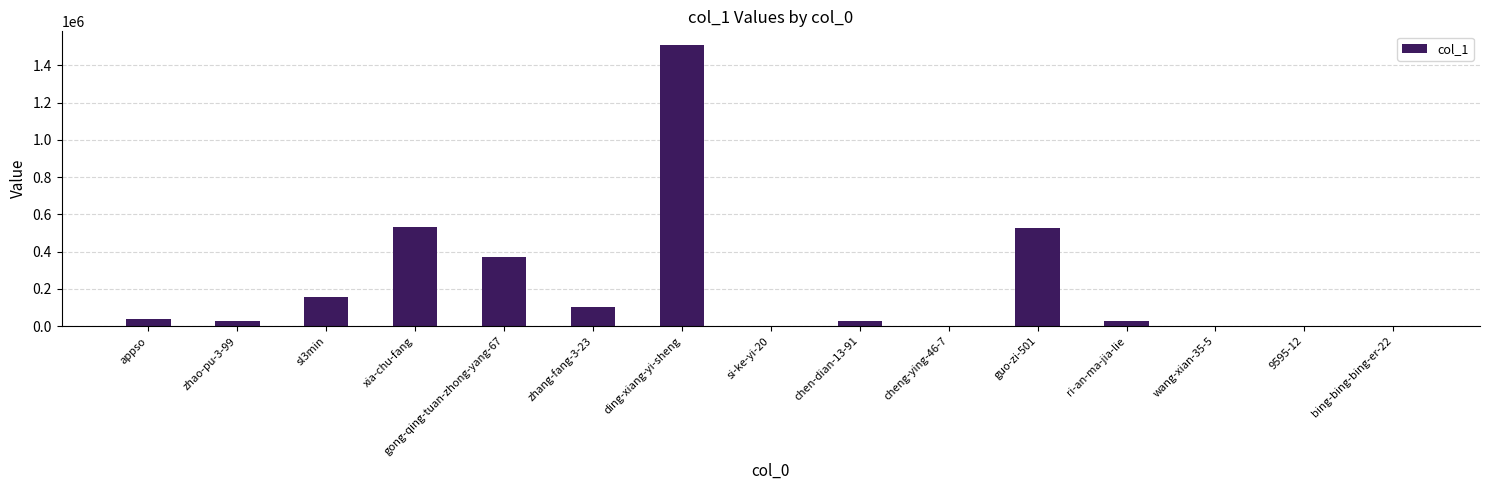

Count the number of categories in the chart.

15